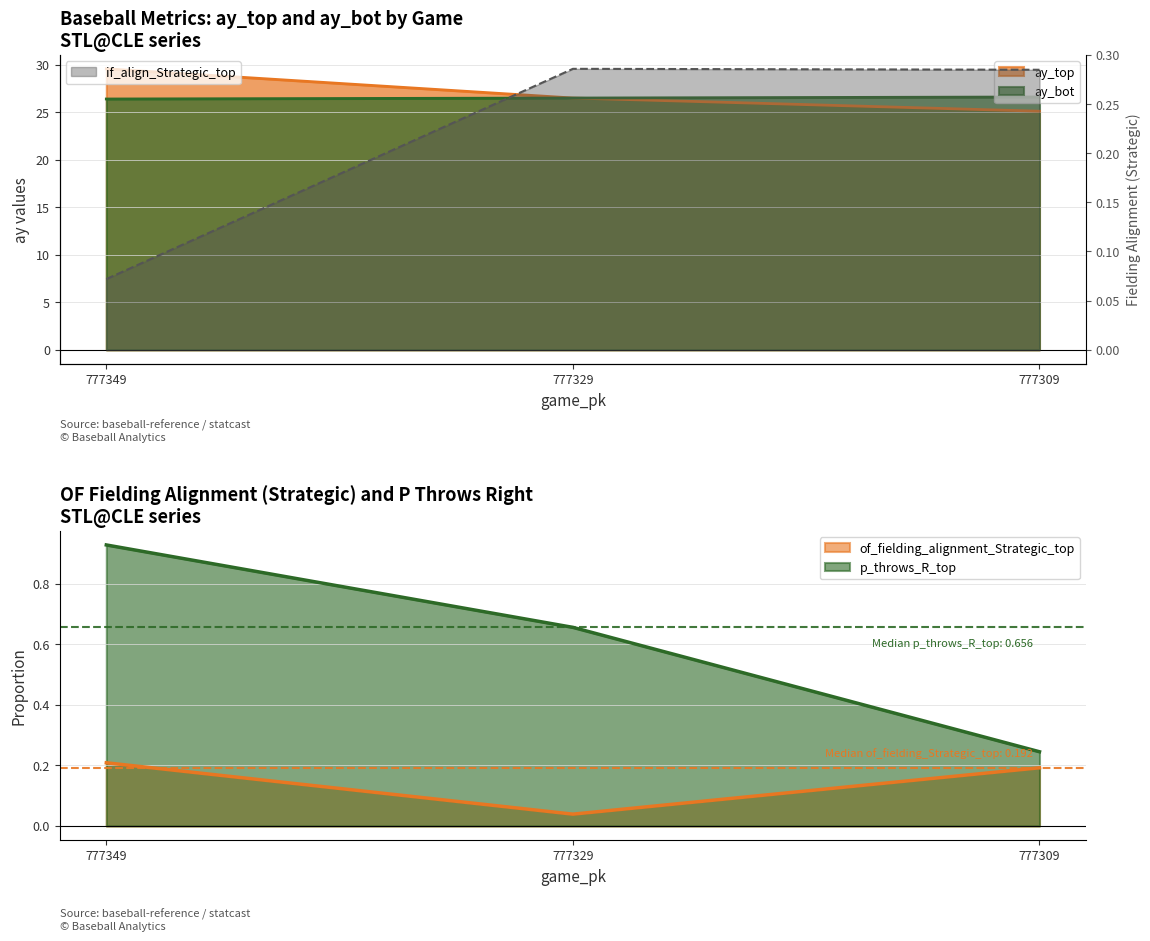

What value does the ay_bot series have at 777329?

26.5